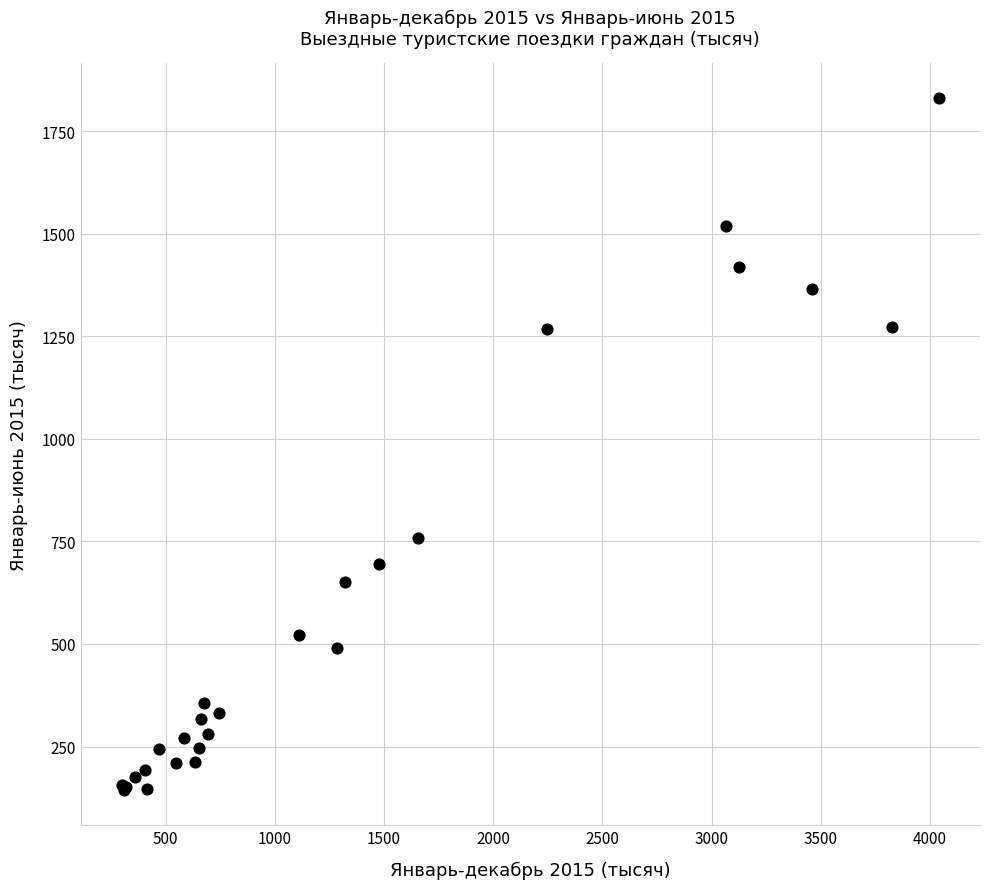

What Y value in the scatter plot is closest to 987?

759